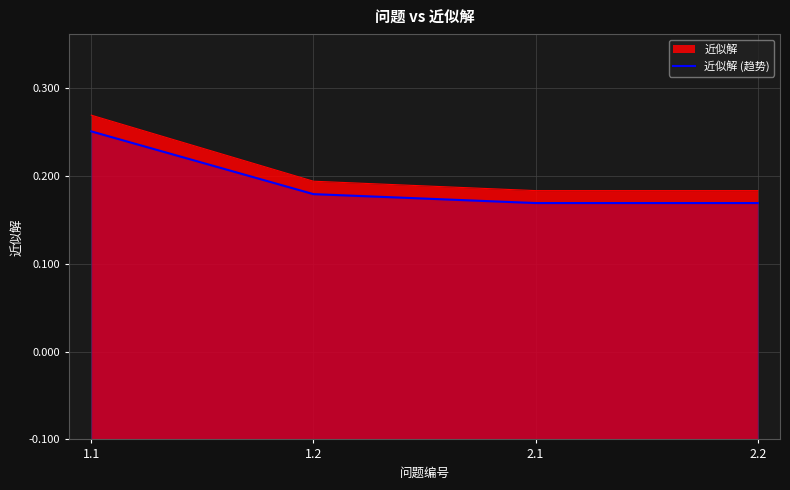

What are all the series names shown in the legend?

近似解, 近似解 (趋势)